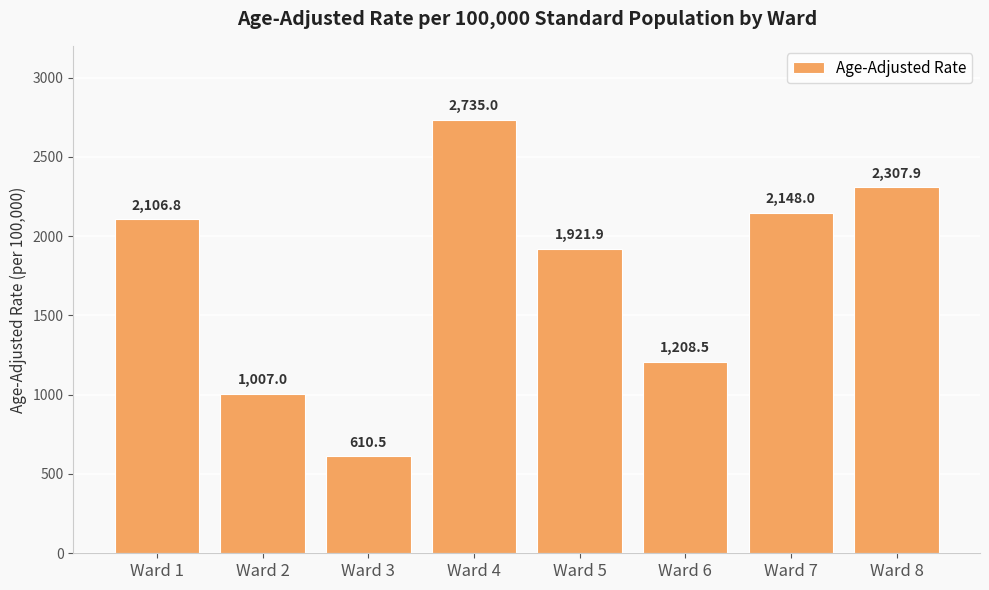

Rank the categories by value from lowest to highest.

Ward 3, Ward 2, Ward 6, Ward 5, Ward 1, Ward 7, Ward 8, Ward 4